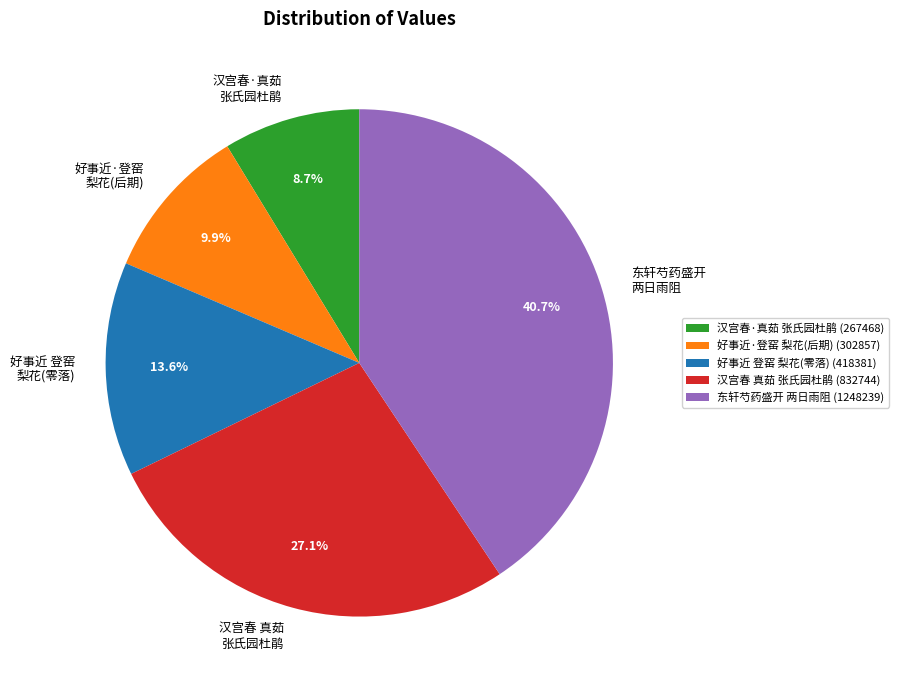

Is 东轩芍药盛开 两日雨阻 the majority of the pie?

No